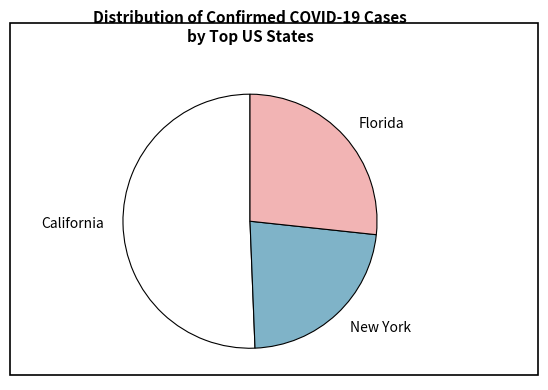

Combined, do Florida and New York account for over 50%?

No